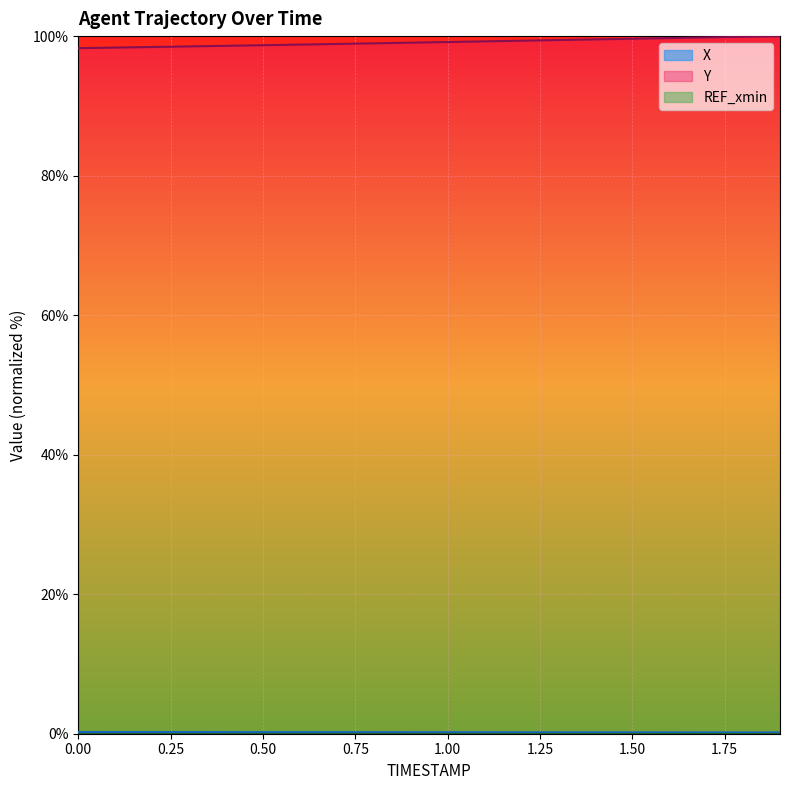

Which series has the largest total across all categories?

Y